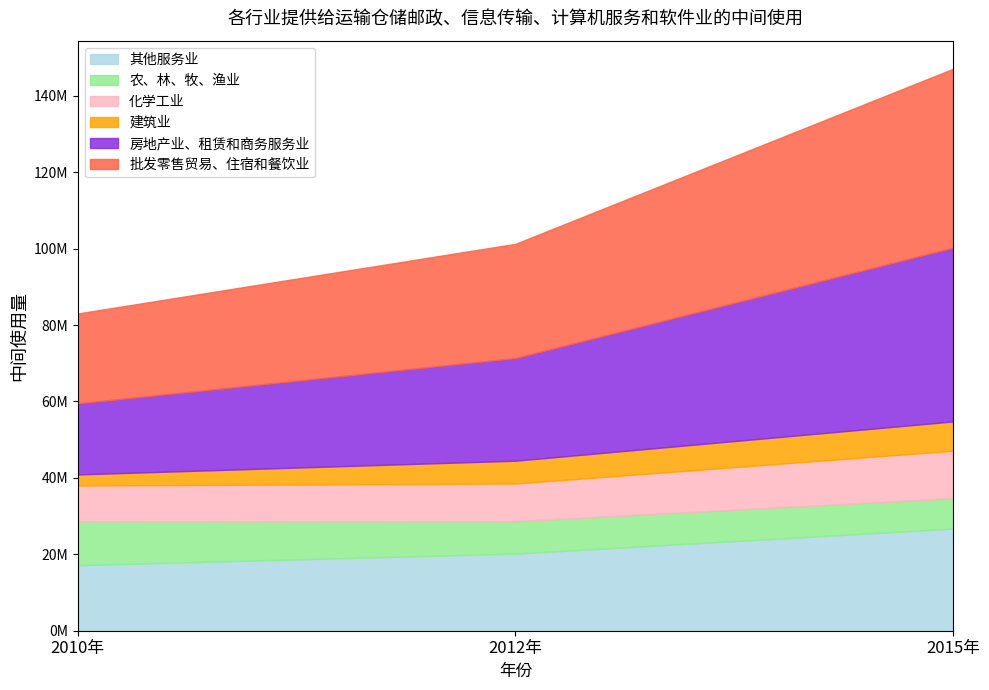

What position from the left is 2015年?

3